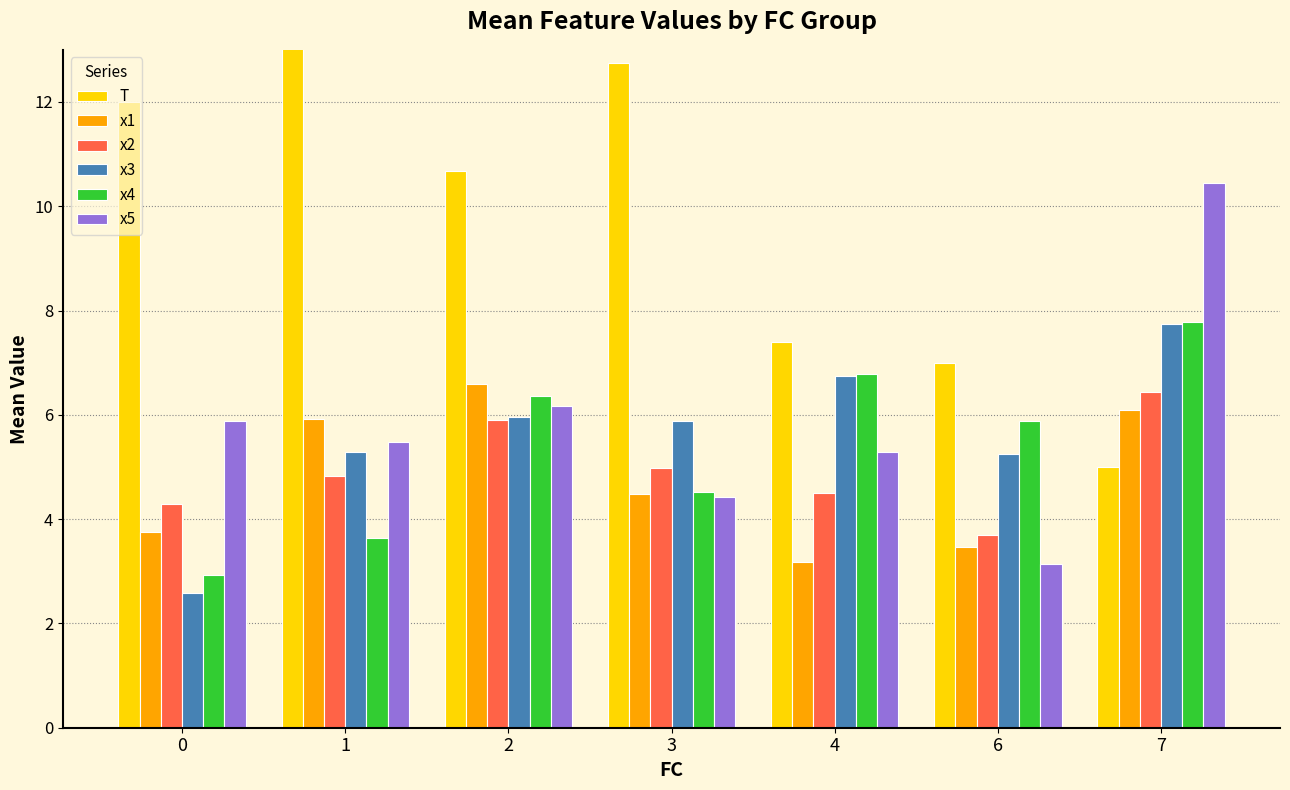

Reading left to right, extract all data points from this chart.

T: 12.0	13.5	10.7	12.8	7.4	7.0	5.0
x1: 3.8	5.9	6.6	4.5	3.2	3.5	6.1
x2: 4.3	4.8	5.9	5.0	4.5	3.7	6.4
x3: 2.6	5.3	6.0	5.9	6.7	5.3	7.8
x4: 2.9	3.6	6.4	4.5	6.8	5.9	7.8
x5: 5.9	5.5	6.2	4.4	5.3	3.1	10.4